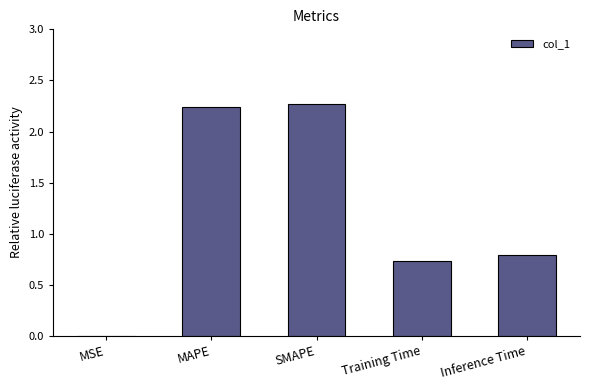

What is the sum of all values?

6.0